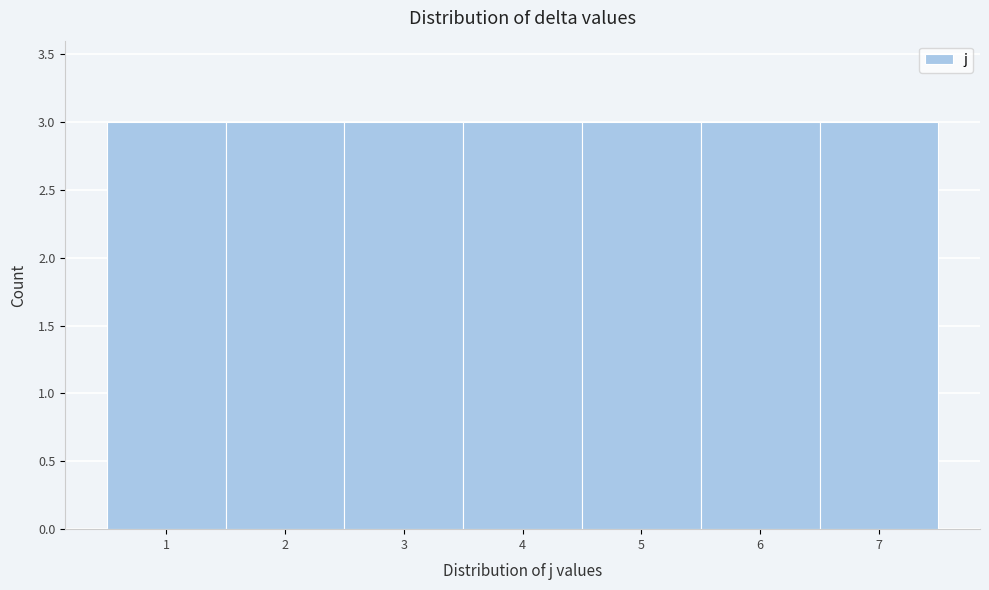

How tall is the bar that spans 4.5 to 5.5 on the x-axis? The values are not printed on the chart, so give them approximately, as read against the axis.

3